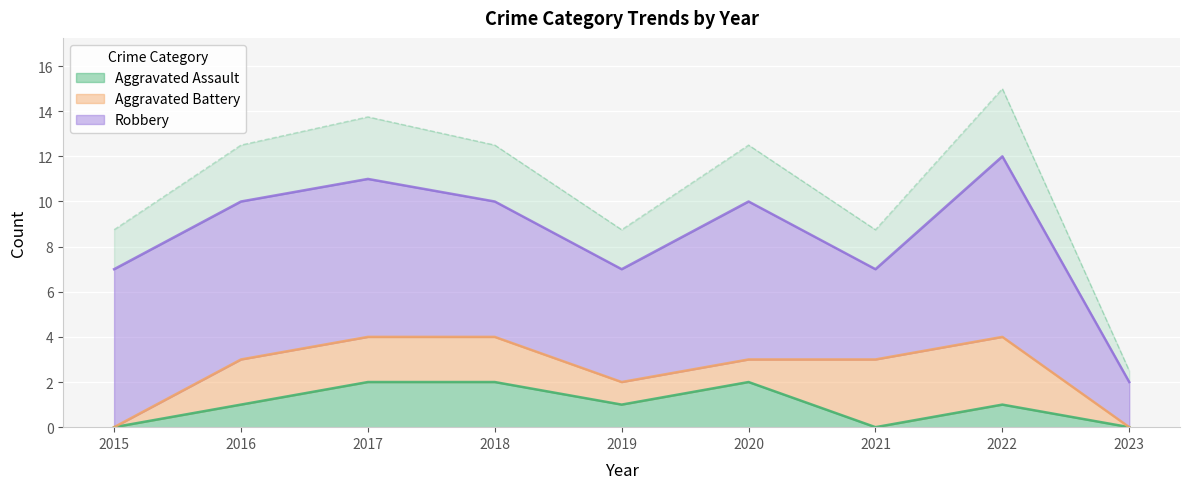

How many distinct data groups are displayed?

3